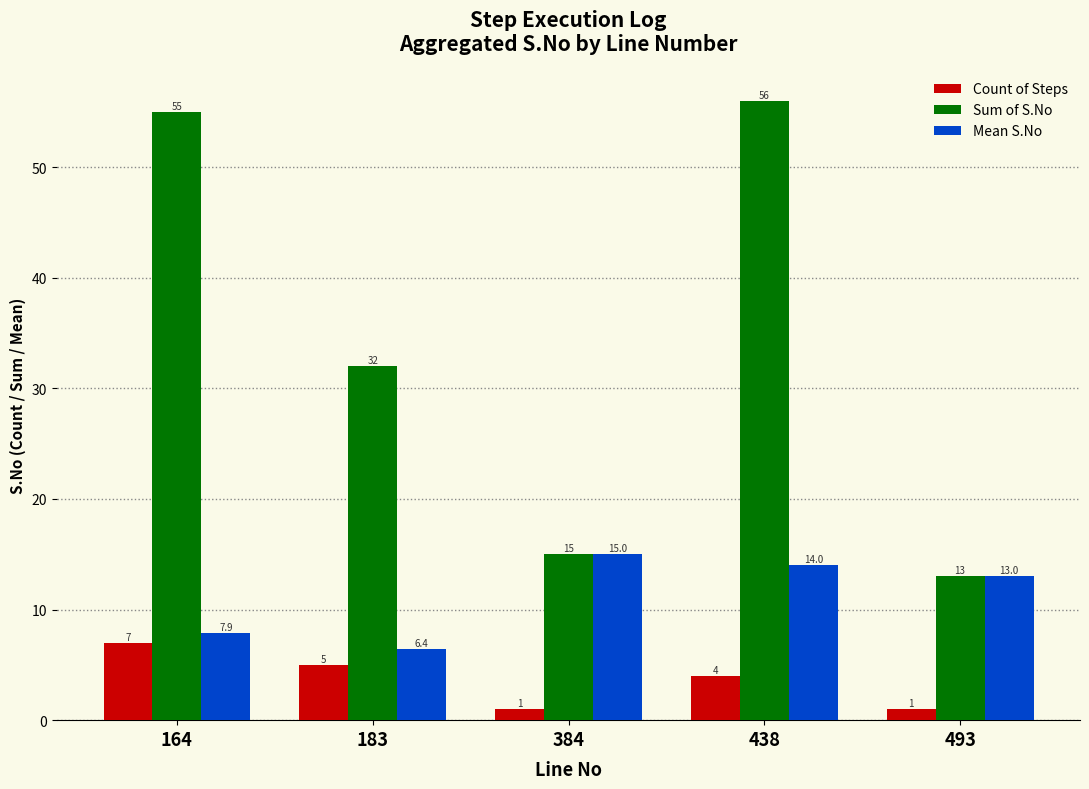

List the series in order of their overall mean, highest first.

Sum of S.No, Mean S.No, Count of Steps